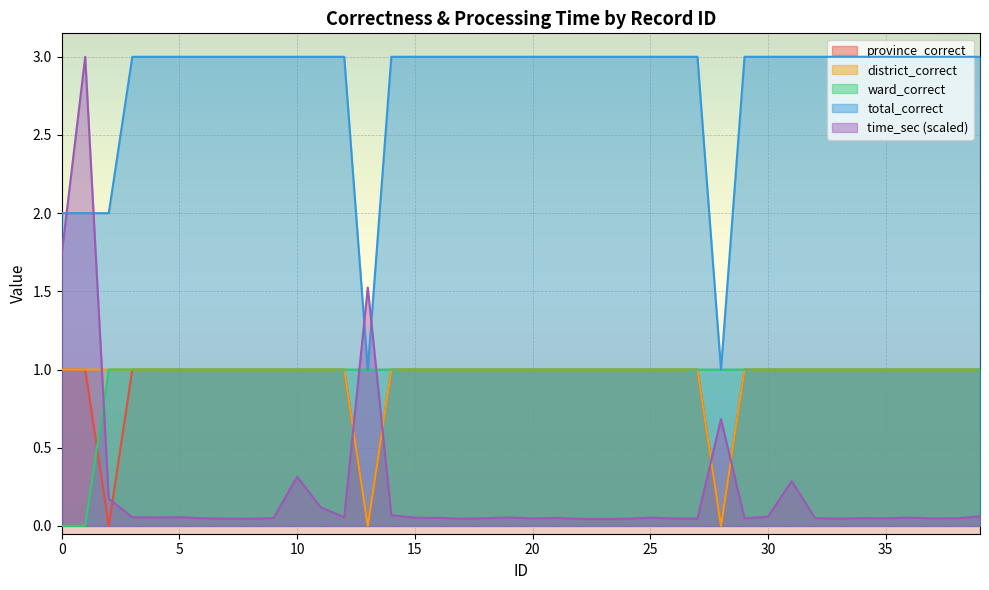

Count the province_correct values in the range 1 to 2.

37